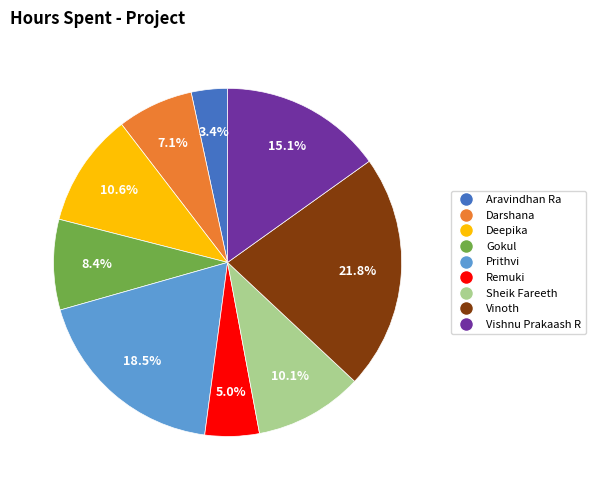

How much of the chart is everything except Vishnu Prakaash R?

84.9%